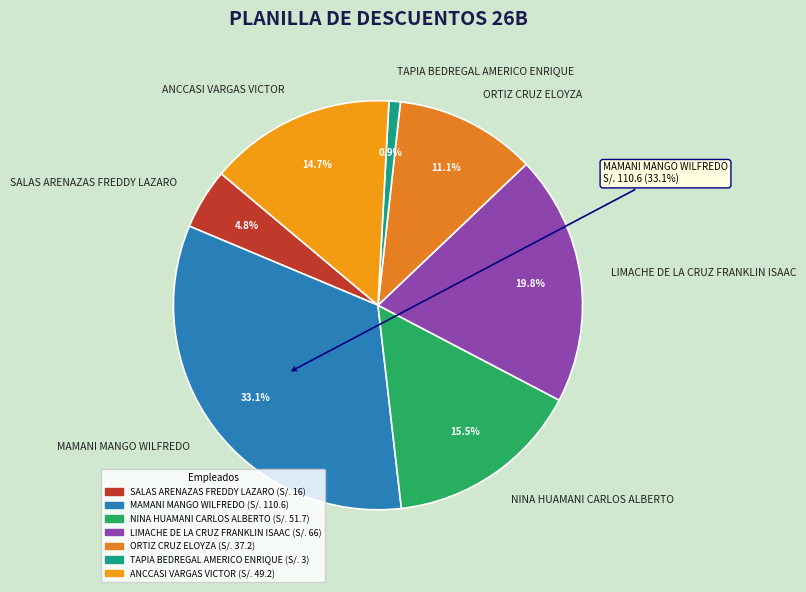

What percentage is the LIMACHE DE LA CRUZ FRANKLIN ISAAC slice, to the nearest percent?

20%